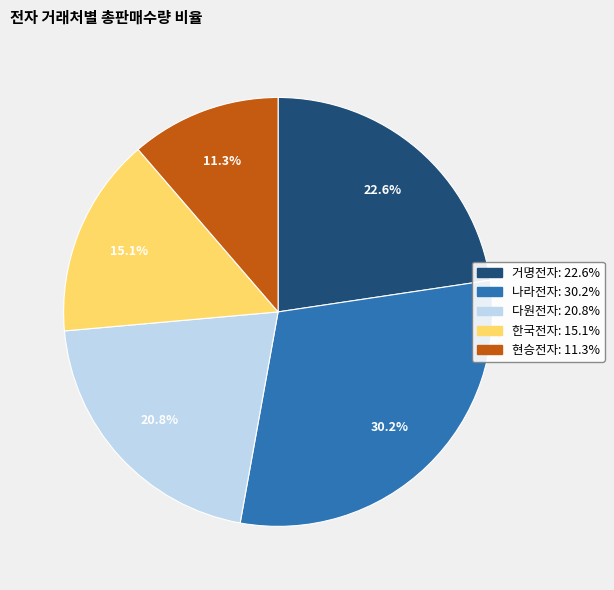

To the nearest percent, what is the average slice percentage?

20%